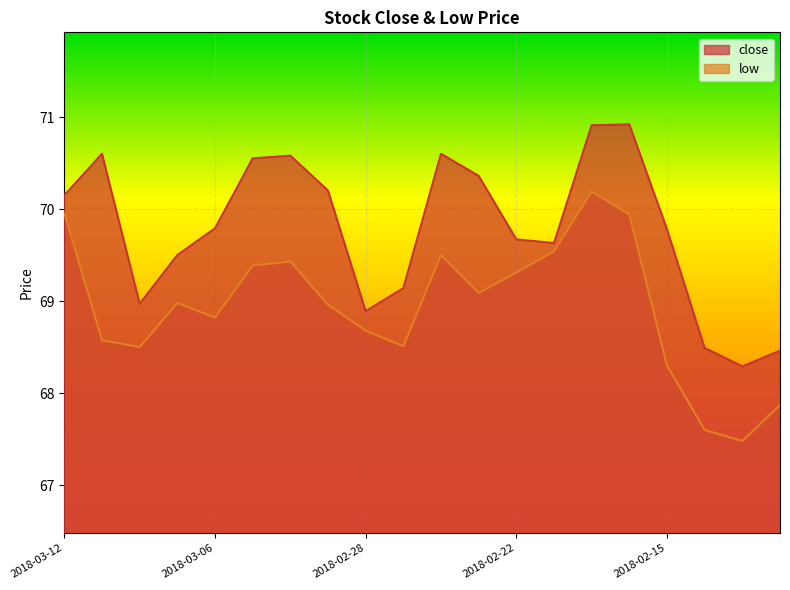

Which category has the lowest value in the close series?

2018-02-13